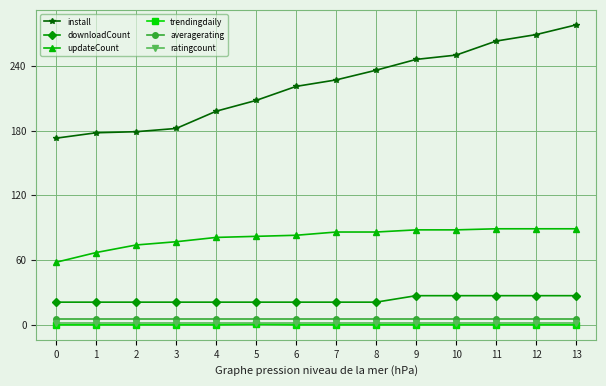

Does the chart display data point markers on the line(s)?

Yes